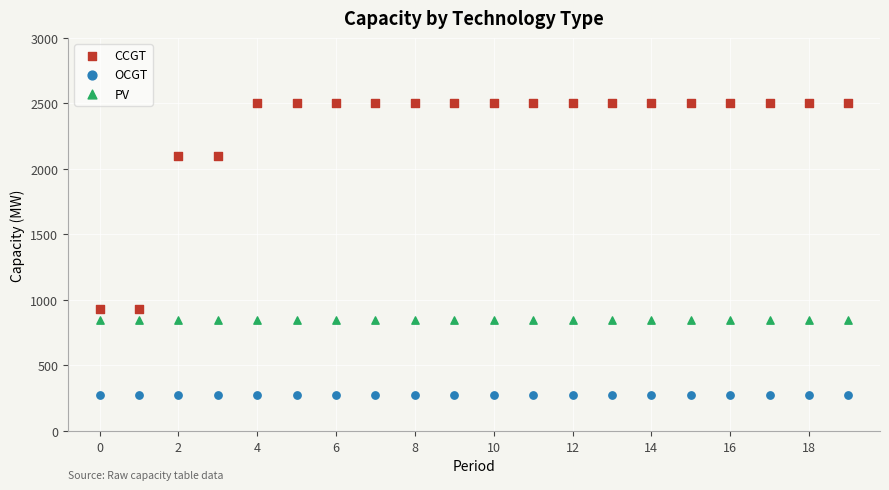

What are all the series names shown in the legend?

CCGT, OCGT, PV